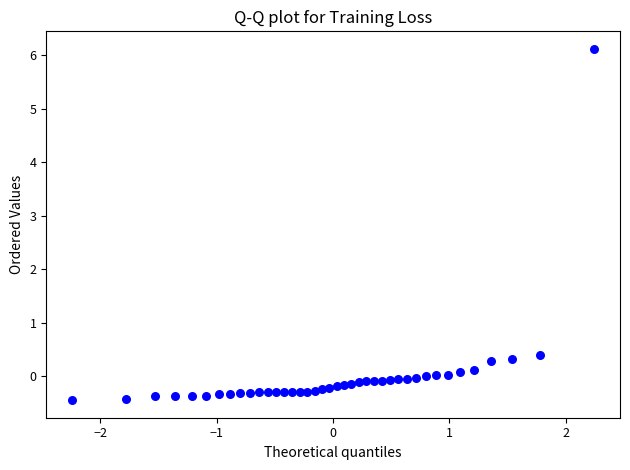

What Y value in the scatter plot is closest to 2?

0.4